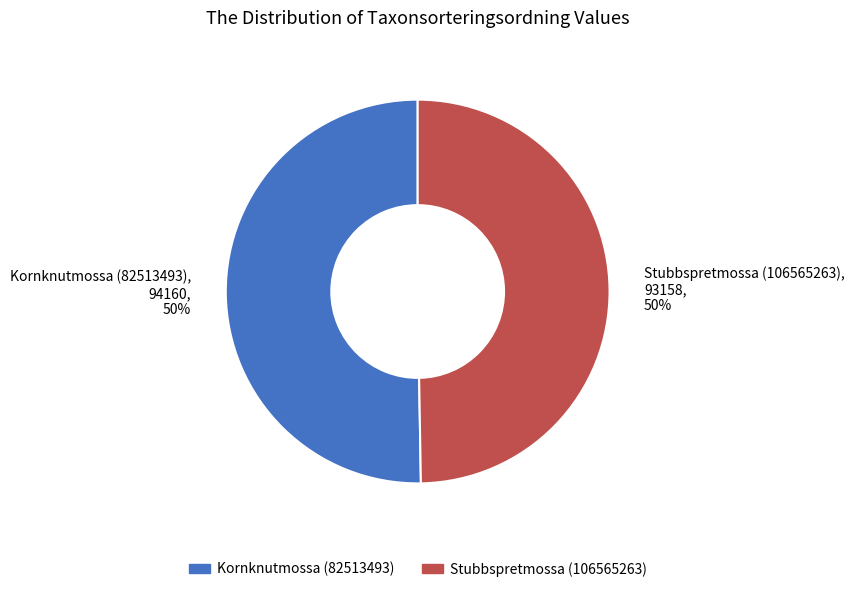

True or false: Stubbspretmossa (106565263) accounts for 50% of the total.

True